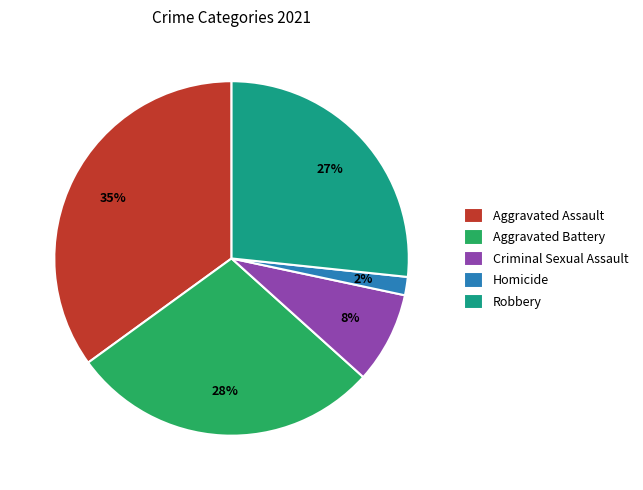

Which category has the biggest portion of the pie?

Aggravated Assault